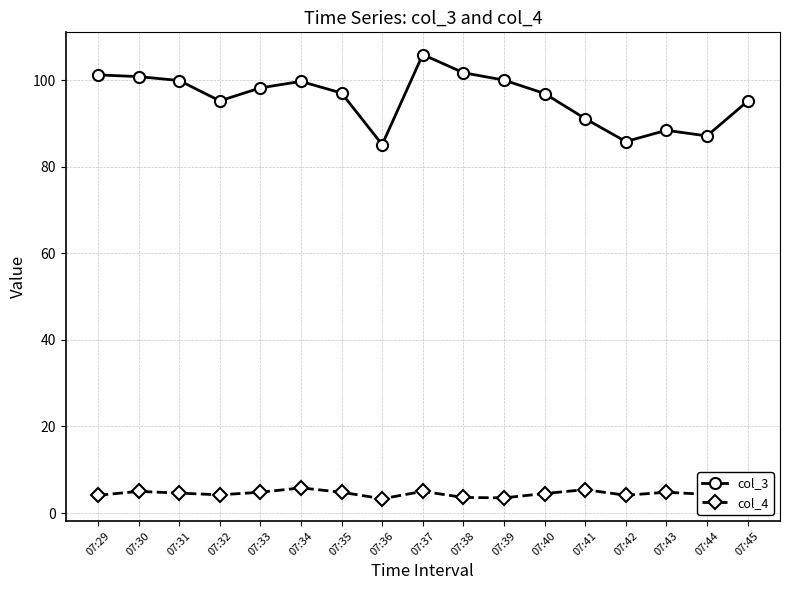

At 07:35, list the series in order from smallest to largest.

col_4, col_3